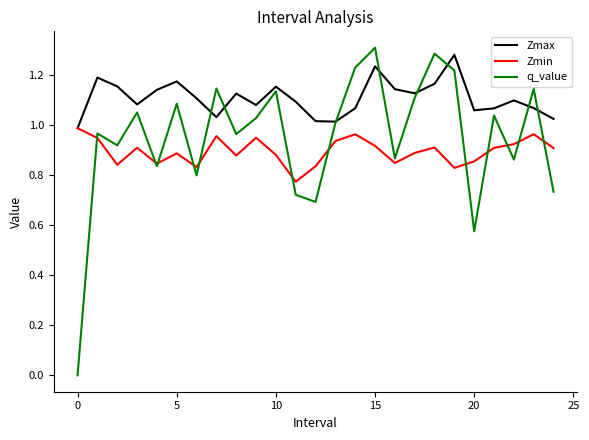

Rank the series by their average value, from highest to lowest.

Zmax, q_value, Zmin